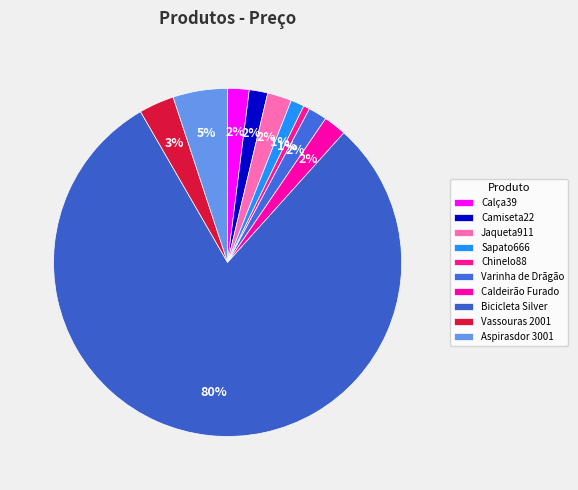

What is the total percentage of Chinelo88 and Aspirasdor 3001?

5.6%